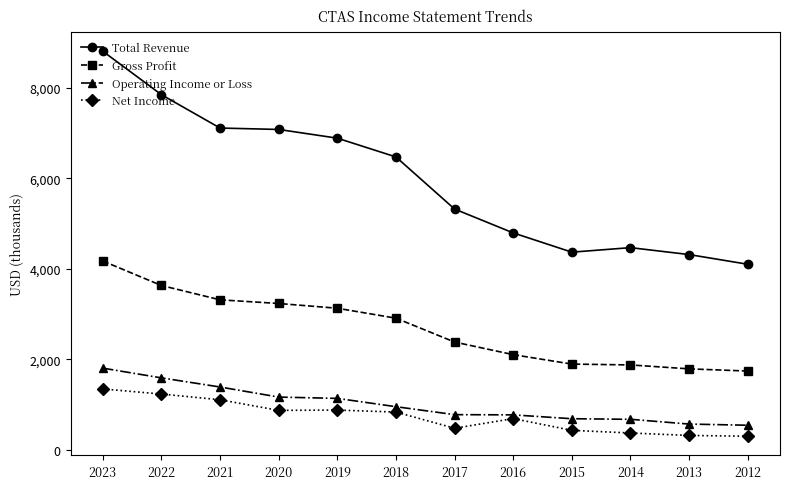

True or false: Total Revenue and Gross Profit intersect in this chart.

False